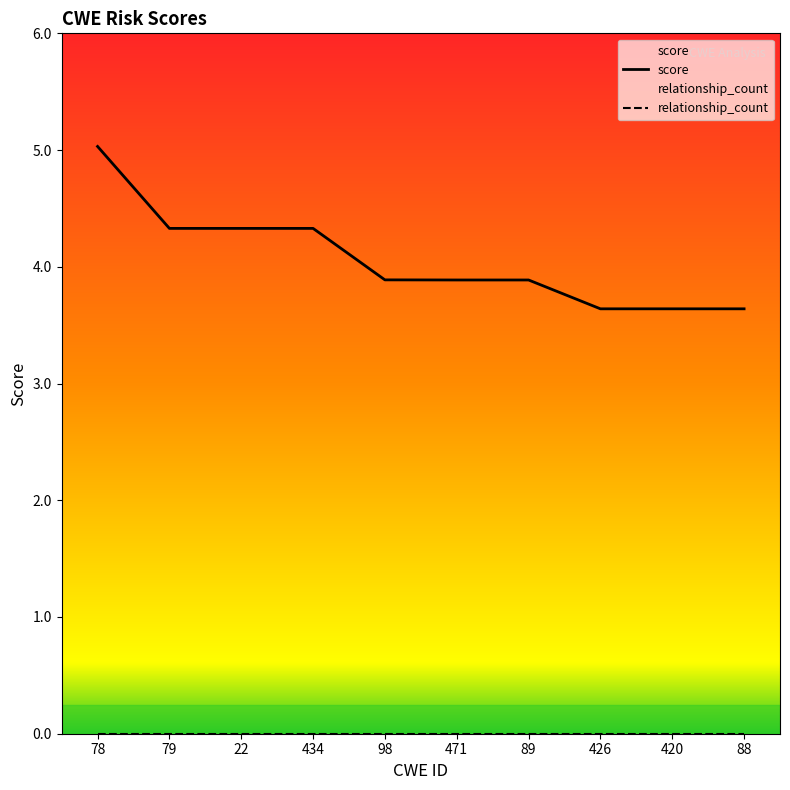

The value at 426 is 1.2. True or false?

False